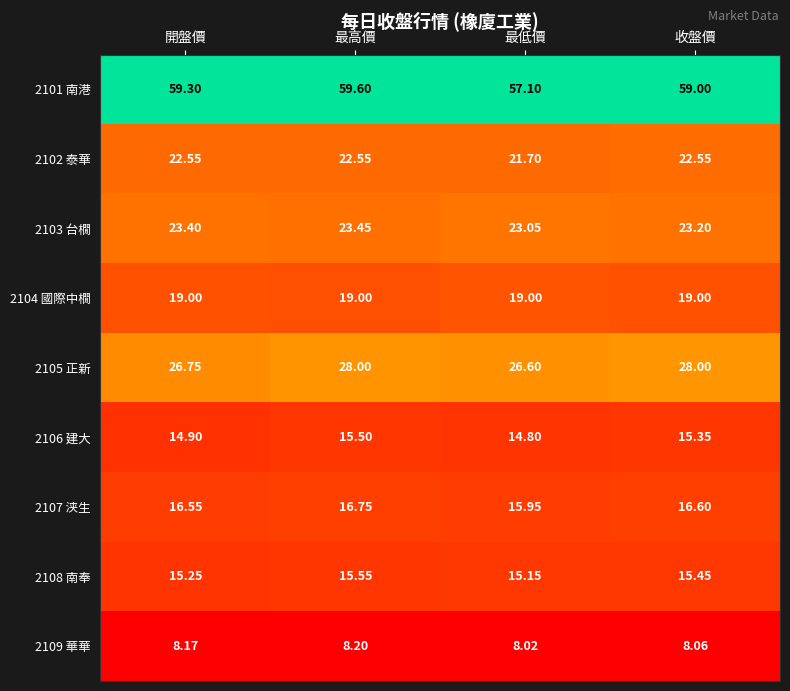

Where does the 2106 建大 series first go above 15?

最高價